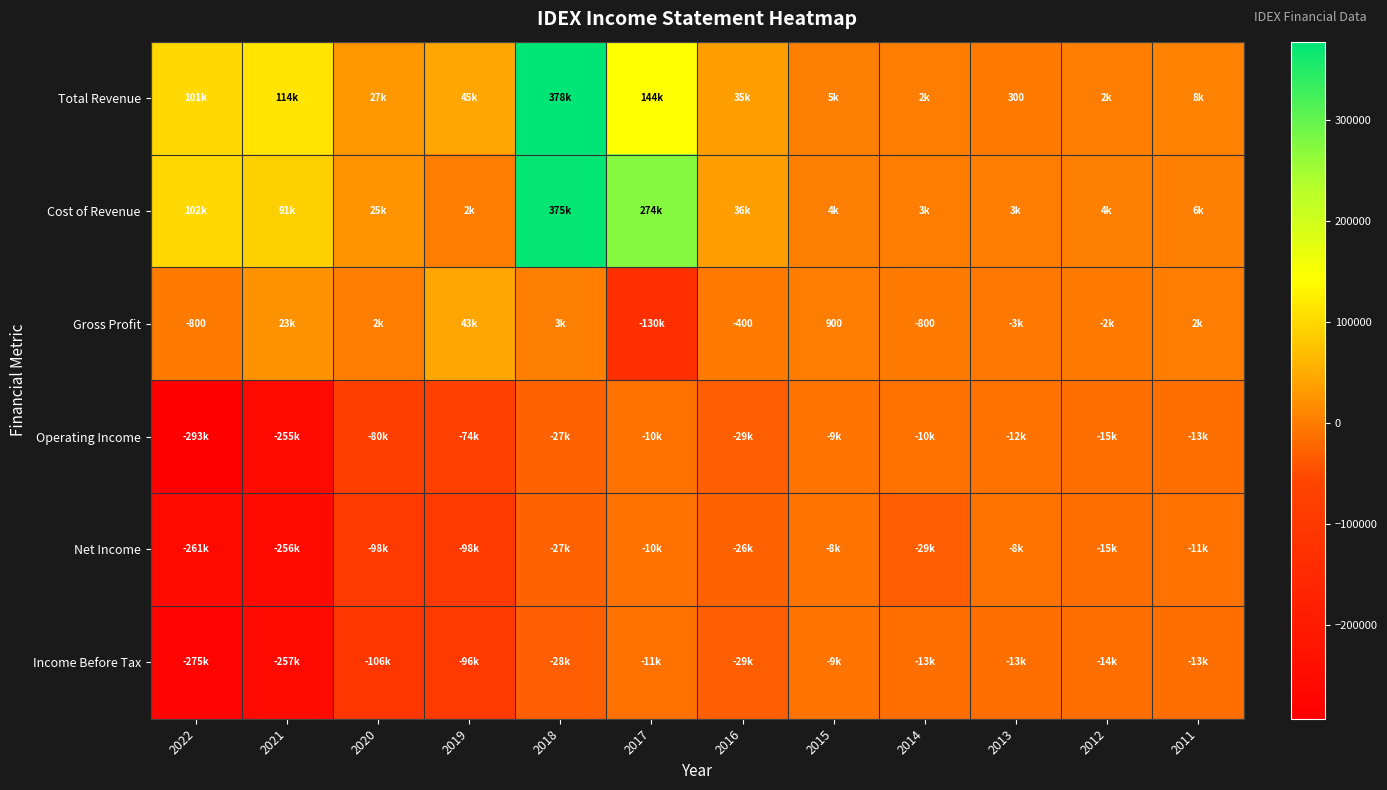

How many data points in Net Income are less than -26400?

6